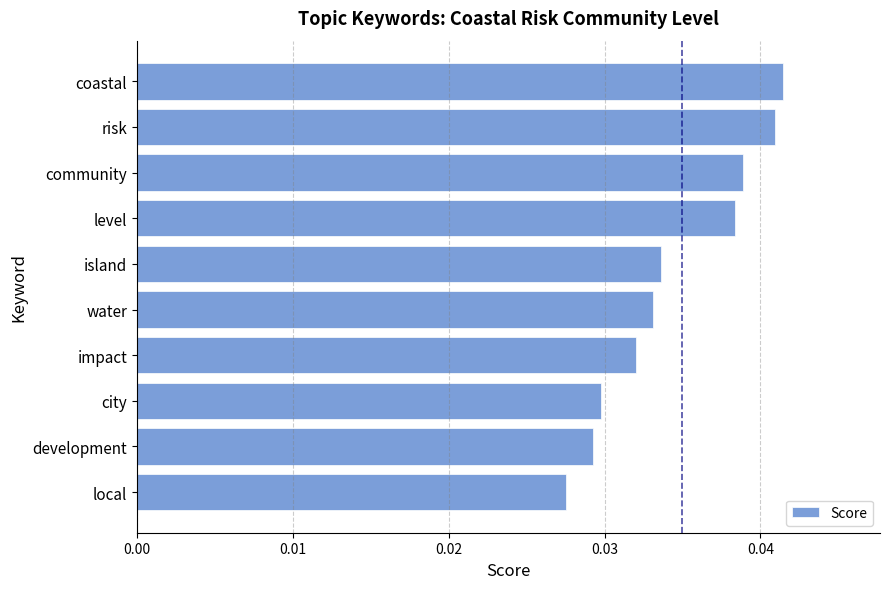

Count the values in the range 0 to 1.

10